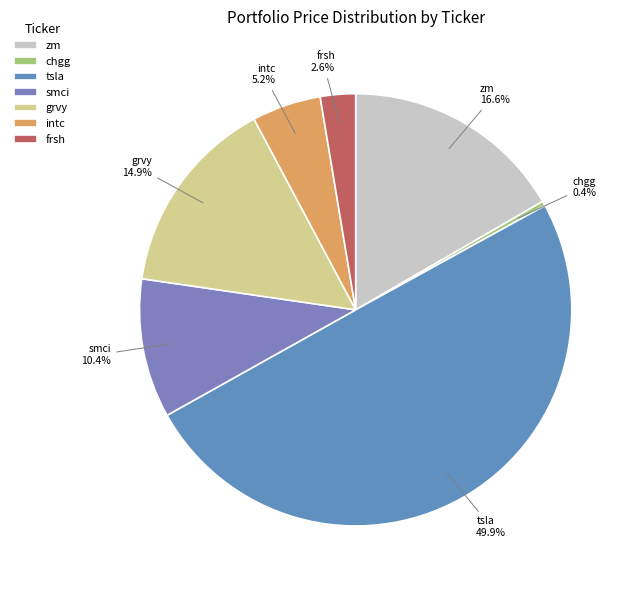

Which slice is the smallest?

chgg